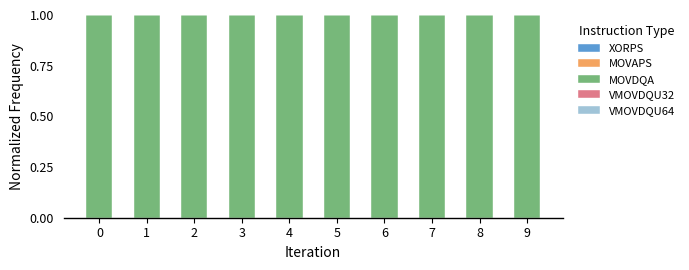

Does the chart contain stacked bars?

Yes